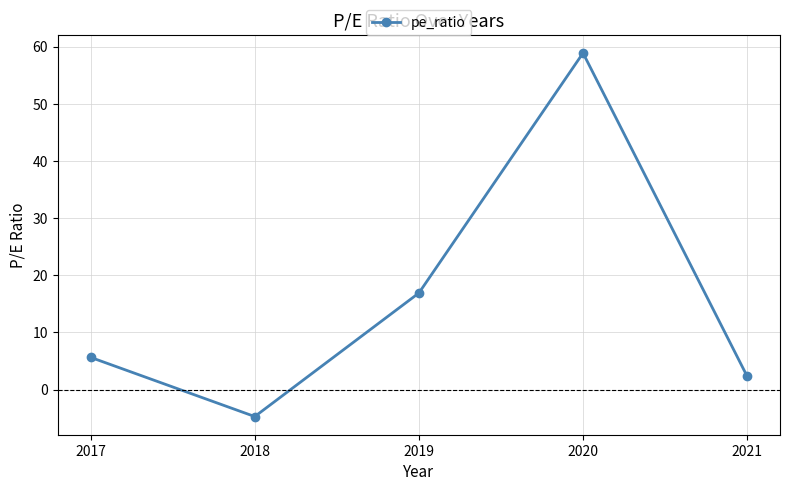

At which label is the value closest to 27?

2019